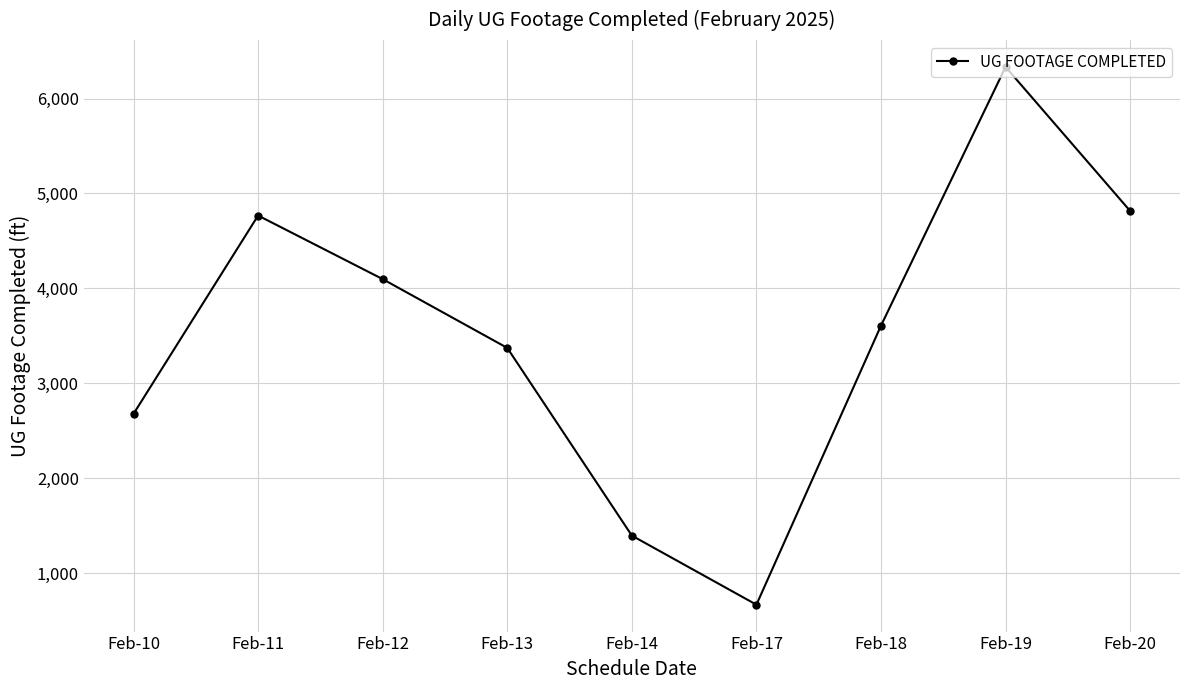

What is the smallest value displayed?

666